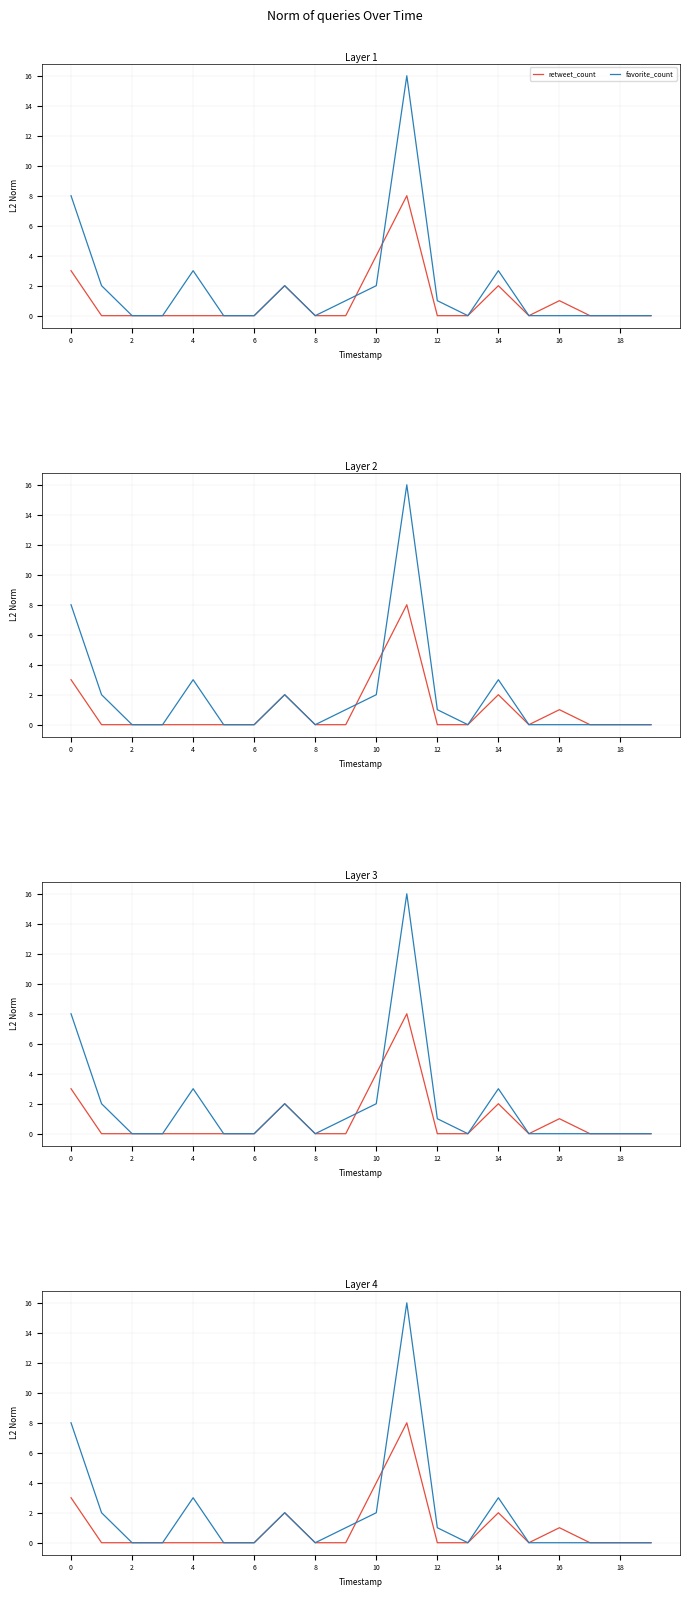

How many intersections are there between retweet_count and favorite_count?

2